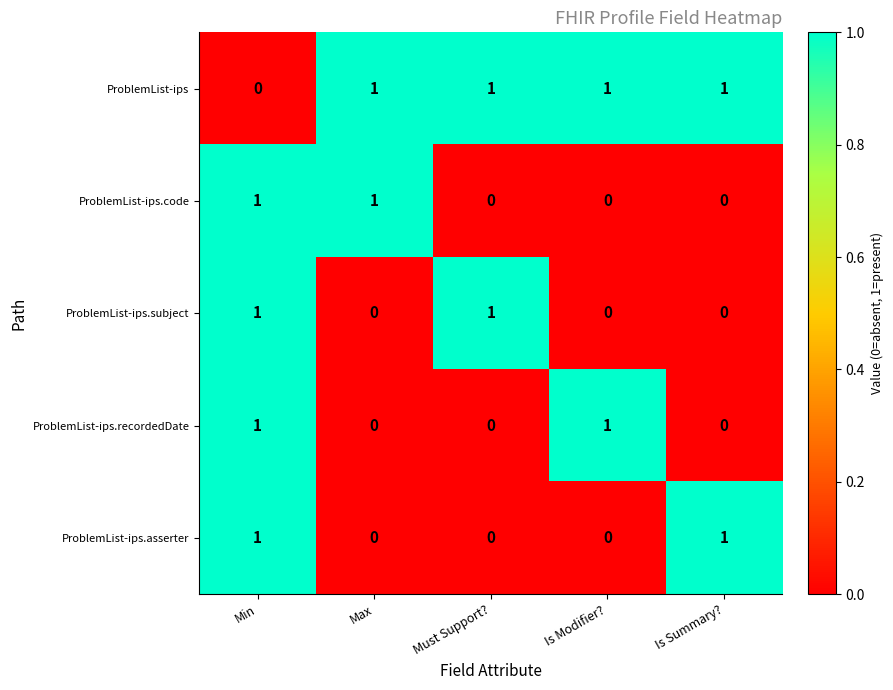

At which category is the sum across all series the highest?

Min